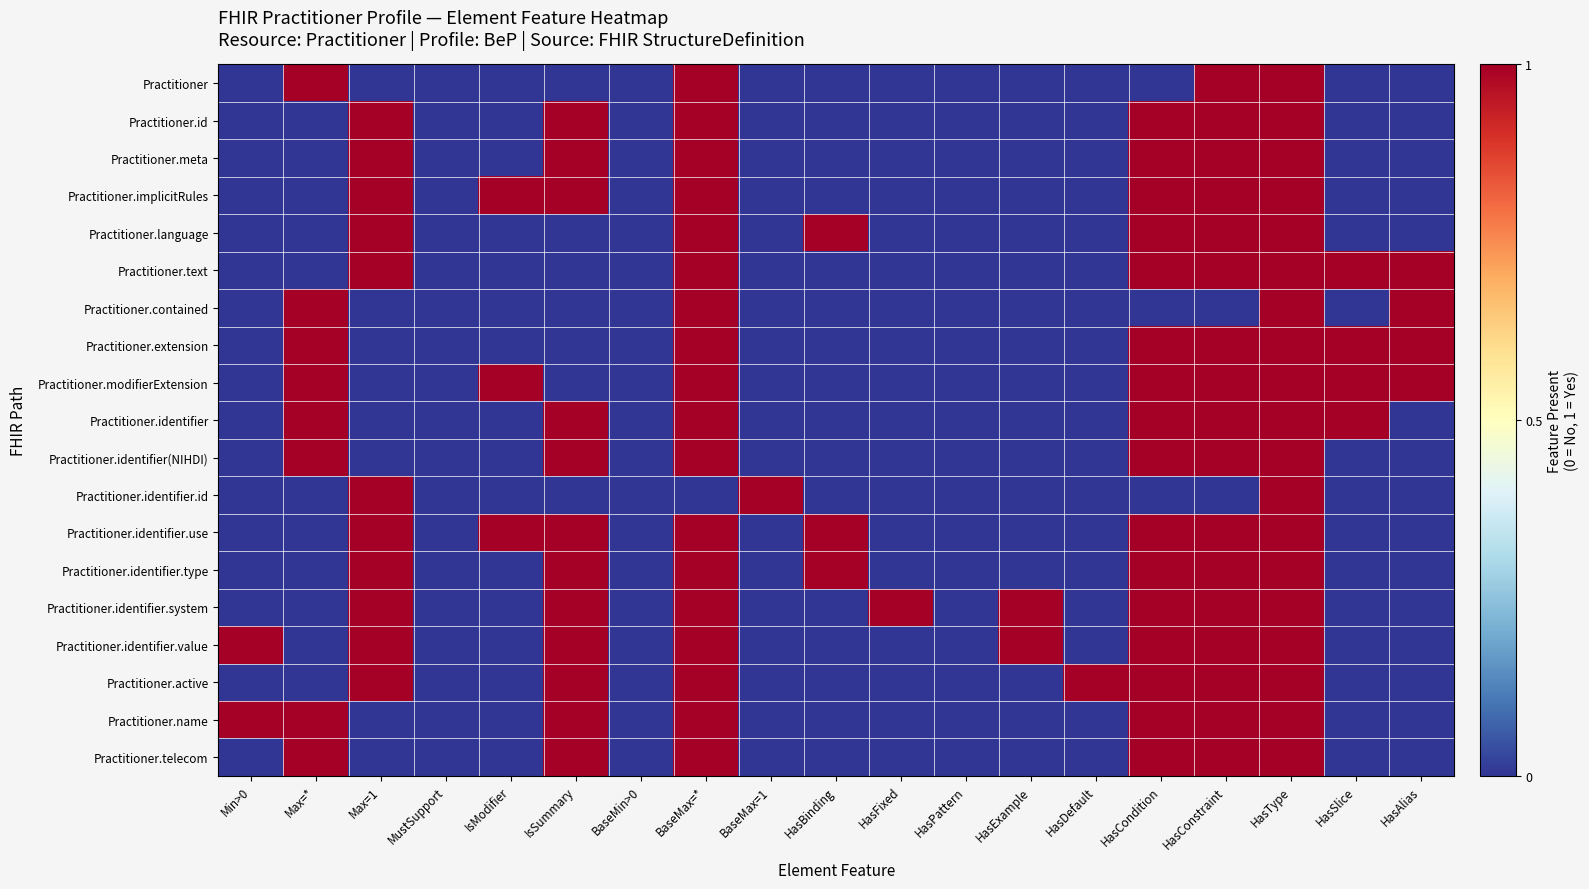

Reading left to right, transcribe all the data shown in this chart.

Practitioner: Min>0=0	Max=*=1	Max=1=0	MustSupport=0	IsModifier=0	IsSummary=0	BaseMin>0=0	BaseMax=*=1	BaseMax=1=0	HasBinding=0	HasFixed=0	HasPattern=0	HasExample=0	HasDefault=0	HasCondition=0	HasConstraint=1	HasType=1	HasSlice=0	HasAlias=0
Practitioner.id: Min>0=0	Max=*=0	Max=1=1	MustSupport=0	IsModifier=0	IsSummary=1	BaseMin>0=0	BaseMax=*=1	BaseMax=1=0	HasBinding=0	HasFixed=0	HasPattern=0	HasExample=0	HasDefault=0	HasCondition=1	HasConstraint=1	HasType=1	HasSlice=0	HasAlias=0
Practitioner.meta: Min>0=0	Max=*=0	Max=1=1	MustSupport=0	IsModifier=0	IsSummary=1	BaseMin>0=0	BaseMax=*=1	BaseMax=1=0	HasBinding=0	HasFixed=0	HasPattern=0	HasExample=0	HasDefault=0	HasCondition=1	HasConstraint=1	HasType=1	HasSlice=0	HasAlias=0
Practitioner.implicitRules: Min>0=0	Max=*=0	Max=1=1	MustSupport=0	IsModifier=1	IsSummary=1	BaseMin>0=0	BaseMax=*=1	BaseMax=1=0	HasBinding=0	HasFixed=0	HasPattern=0	HasExample=0	HasDefault=0	HasCondition=1	HasConstraint=1	HasType=1	HasSlice=0	HasAlias=0
Practitioner.language: Min>0=0	Max=*=0	Max=1=1	MustSupport=0	IsModifier=0	IsSummary=0	BaseMin>0=0	BaseMax=*=1	BaseMax=1=0	HasBinding=1	HasFixed=0	HasPattern=0	HasExample=0	HasDefault=0	HasCondition=1	HasConstraint=1	HasType=1	HasSlice=0	HasAlias=0
Practitioner.text: Min>0=0	Max=*=0	Max=1=1	MustSupport=0	IsModifier=0	IsSummary=0	BaseMin>0=0	BaseMax=*=1	BaseMax=1=0	HasBinding=0	HasFixed=0	HasPattern=0	HasExample=0	HasDefault=0	HasCondition=1	HasConstraint=1	HasType=1	HasSlice=1	HasAlias=1
Practitioner.contained: Min>0=0	Max=*=1	Max=1=0	MustSupport=0	IsModifier=0	IsSummary=0	BaseMin>0=0	BaseMax=*=1	BaseMax=1=0	HasBinding=0	HasFixed=0	HasPattern=0	HasExample=0	HasDefault=0	HasCondition=0	HasConstraint=0	HasType=1	HasSlice=0	HasAlias=1
Practitioner.extension: Min>0=0	Max=*=1	Max=1=0	MustSupport=0	IsModifier=0	IsSummary=0	BaseMin>0=0	BaseMax=*=1	BaseMax=1=0	HasBinding=0	HasFixed=0	HasPattern=0	HasExample=0	HasDefault=0	HasCondition=1	HasConstraint=1	HasType=1	HasSlice=1	HasAlias=1
Practitioner.modifierExtension: Min>0=0	Max=*=1	Max=1=0	MustSupport=0	IsModifier=1	IsSummary=0	BaseMin>0=0	BaseMax=*=1	BaseMax=1=0	HasBinding=0	HasFixed=0	HasPattern=0	HasExample=0	HasDefault=0	HasCondition=1	HasConstraint=1	HasType=1	HasSlice=1	HasAlias=1
Practitioner.identifier: Min>0=0	Max=*=1	Max=1=0	MustSupport=0	IsModifier=0	IsSummary=1	BaseMin>0=0	BaseMax=*=1	BaseMax=1=0	HasBinding=0	HasFixed=0	HasPattern=0	HasExample=0	HasDefault=0	HasCondition=1	HasConstraint=1	HasType=1	HasSlice=1	HasAlias=0
Practitioner.identifier(NIHDI): Min>0=0	Max=*=1	Max=1=0	MustSupport=0	IsModifier=0	IsSummary=1	BaseMin>0=0	BaseMax=*=1	BaseMax=1=0	HasBinding=0	HasFixed=0	HasPattern=0	HasExample=0	HasDefault=0	HasCondition=1	HasConstraint=1	HasType=1	HasSlice=0	HasAlias=0
Practitioner.identifier.id: Min>0=0	Max=*=0	Max=1=1	MustSupport=0	IsModifier=0	IsSummary=0	BaseMin>0=0	BaseMax=*=0	BaseMax=1=1	HasBinding=0	HasFixed=0	HasPattern=0	HasExample=0	HasDefault=0	HasCondition=0	HasConstraint=0	HasType=1	HasSlice=0	HasAlias=0
Practitioner.identifier.use: Min>0=0	Max=*=0	Max=1=1	MustSupport=0	IsModifier=1	IsSummary=1	BaseMin>0=0	BaseMax=*=1	BaseMax=1=0	HasBinding=1	HasFixed=0	HasPattern=0	HasExample=0	HasDefault=0	HasCondition=1	HasConstraint=1	HasType=1	HasSlice=0	HasAlias=0
Practitioner.identifier.type: Min>0=0	Max=*=0	Max=1=1	MustSupport=0	IsModifier=0	IsSummary=1	BaseMin>0=0	BaseMax=*=1	BaseMax=1=0	HasBinding=1	HasFixed=0	HasPattern=0	HasExample=0	HasDefault=0	HasCondition=1	HasConstraint=1	HasType=1	HasSlice=0	HasAlias=0
Practitioner.identifier.system: Min>0=0	Max=*=0	Max=1=1	MustSupport=0	IsModifier=0	IsSummary=1	BaseMin>0=0	BaseMax=*=1	BaseMax=1=0	HasBinding=0	HasFixed=1	HasPattern=0	HasExample=1	HasDefault=0	HasCondition=1	HasConstraint=1	HasType=1	HasSlice=0	HasAlias=0
Practitioner.identifier.value: Min>0=1	Max=*=0	Max=1=1	MustSupport=0	IsModifier=0	IsSummary=1	BaseMin>0=0	BaseMax=*=1	BaseMax=1=0	HasBinding=0	HasFixed=0	HasPattern=0	HasExample=1	HasDefault=0	HasCondition=1	HasConstraint=1	HasType=1	HasSlice=0	HasAlias=0
Practitioner.active: Min>0=0	Max=*=0	Max=1=1	MustSupport=0	IsModifier=0	IsSummary=1	BaseMin>0=0	BaseMax=*=1	BaseMax=1=0	HasBinding=0	HasFixed=0	HasPattern=0	HasExample=0	HasDefault=1	HasCondition=1	HasConstraint=1	HasType=1	HasSlice=0	HasAlias=0
Practitioner.name: Min>0=1	Max=*=1	Max=1=0	MustSupport=0	IsModifier=0	IsSummary=1	BaseMin>0=0	BaseMax=*=1	BaseMax=1=0	HasBinding=0	HasFixed=0	HasPattern=0	HasExample=0	HasDefault=0	HasCondition=1	HasConstraint=1	HasType=1	HasSlice=0	HasAlias=0
Practitioner.telecom: Min>0=0	Max=*=1	Max=1=0	MustSupport=0	IsModifier=0	IsSummary=1	BaseMin>0=0	BaseMax=*=1	BaseMax=1=0	HasBinding=0	HasFixed=0	HasPattern=0	HasExample=0	HasDefault=0	HasCondition=1	HasConstraint=1	HasType=1	HasSlice=0	HasAlias=0